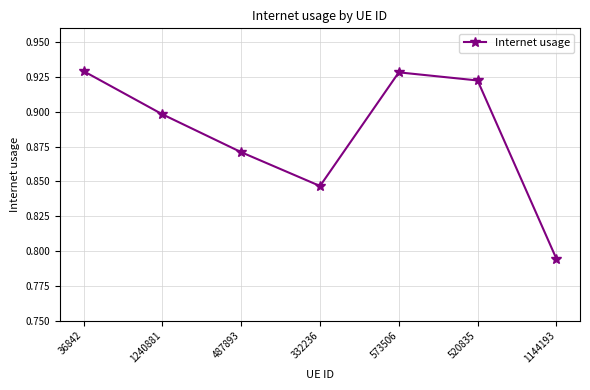

Between 36842 and 1144193, which is larger?

36842